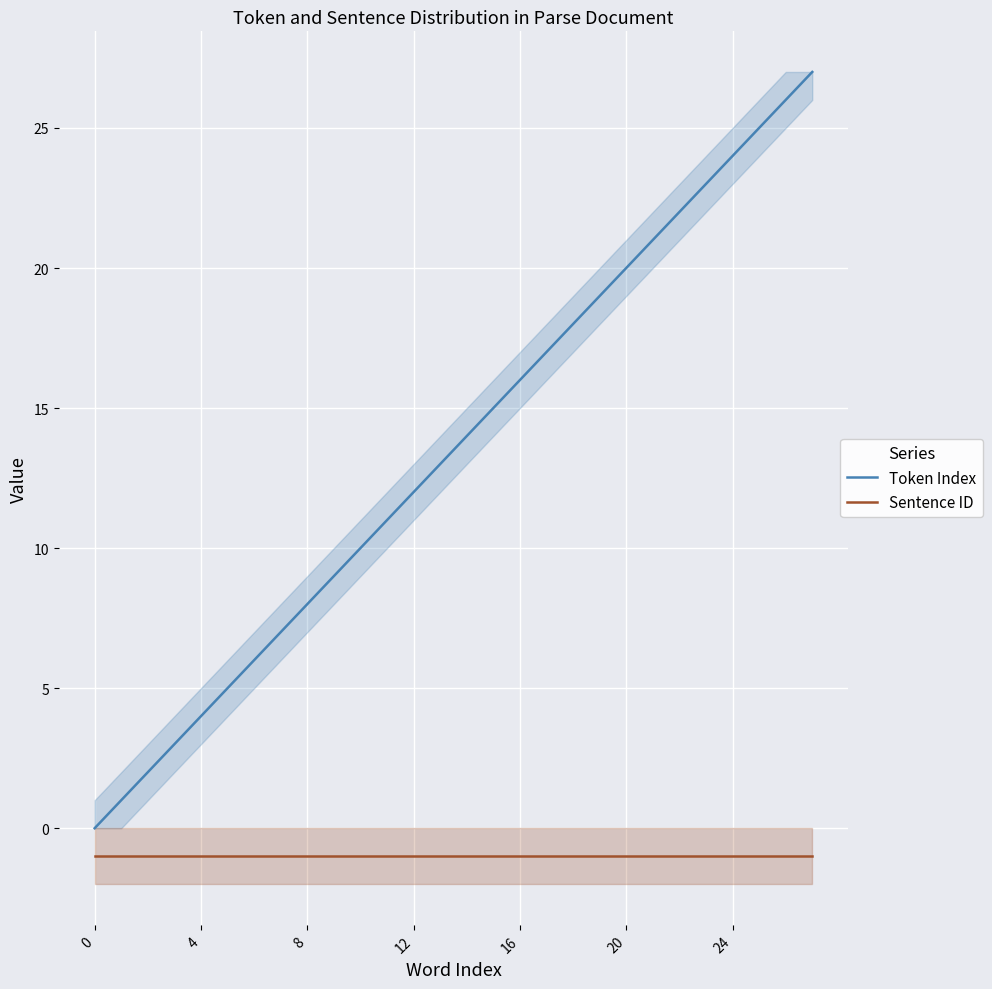

How many data points in Token Index are less than 14?

14